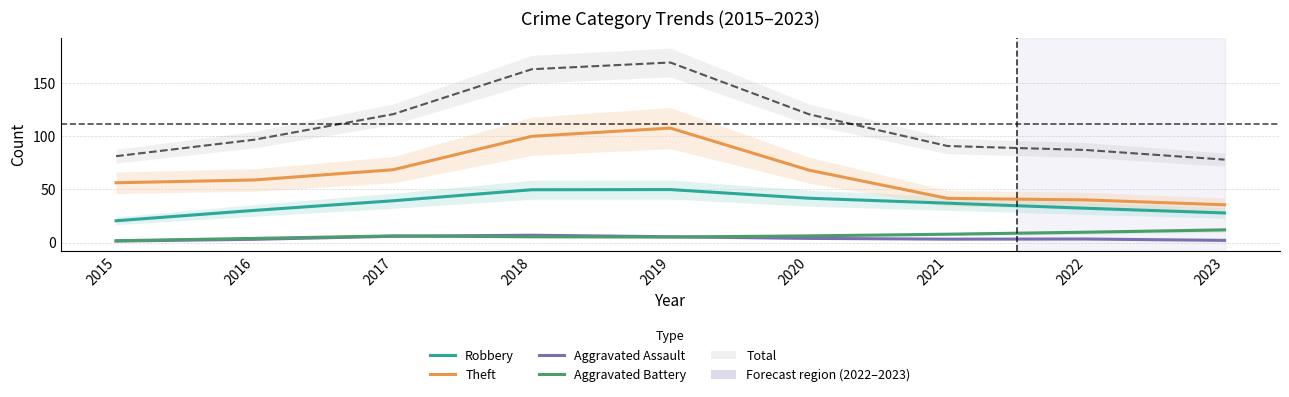

What is the minimum value shown in the chart?

1.4